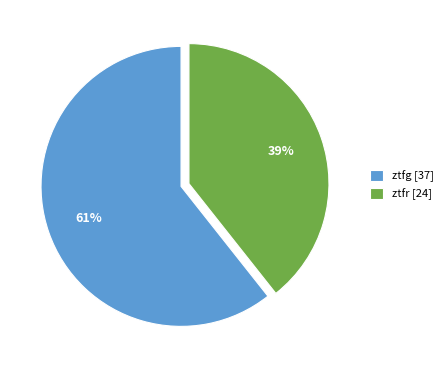

Is it true that ztfg is 61% of the pie?

True